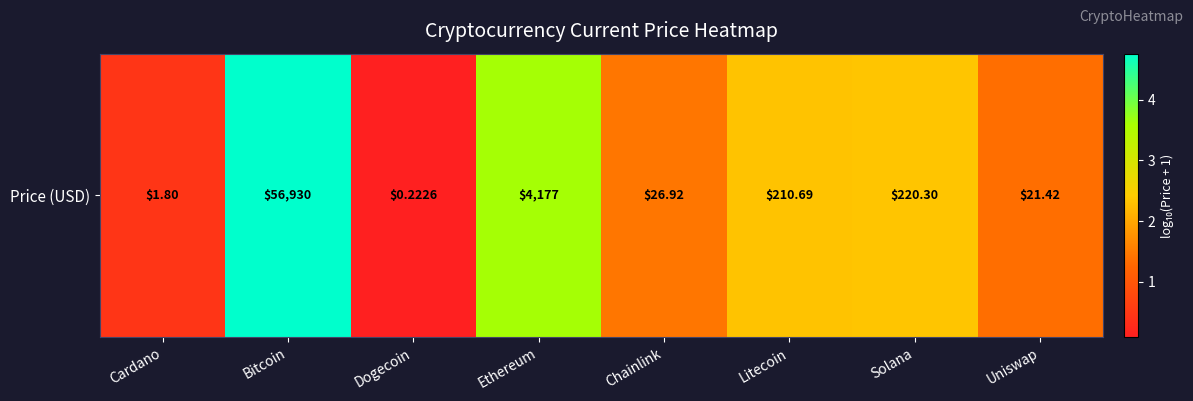

Reading left to right, list all the values displayed in this chart.

Cardano=0.4	Bitcoin=4.8	Dogecoin=0.1	Ethereum=3.6	Chainlink=1.4	Litecoin=2.3	Solana=2.3	Uniswap=1.4